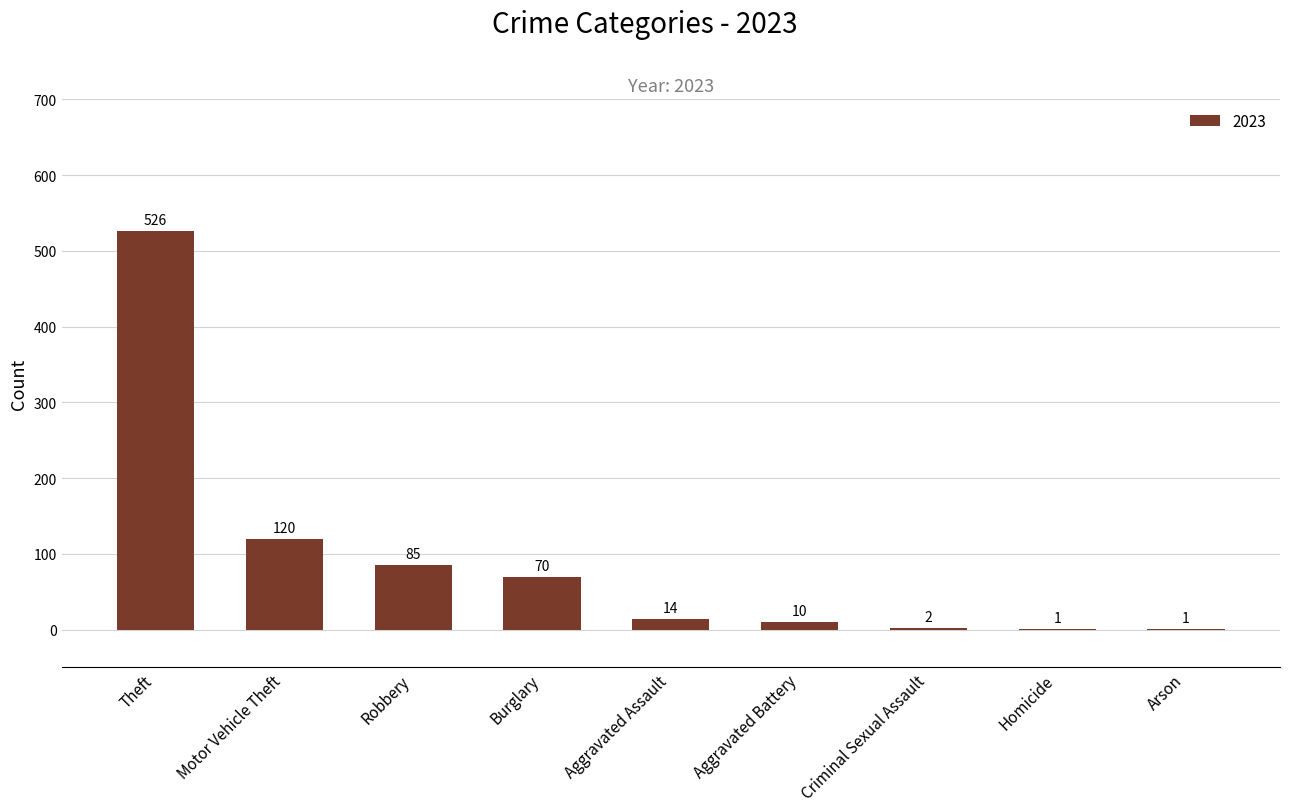

How many series are shown in this chart?

1